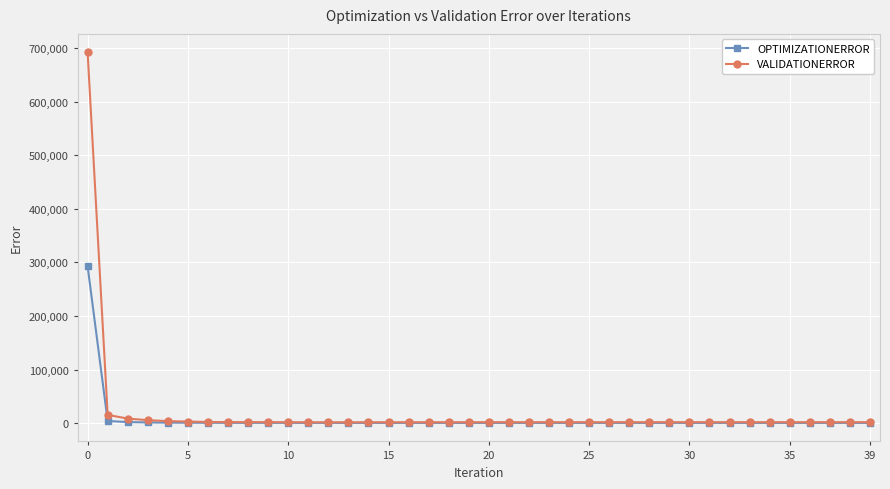

Rank the series by their average value, from highest to lowest.

VALIDATIONERROR, OPTIMIZATIONERROR